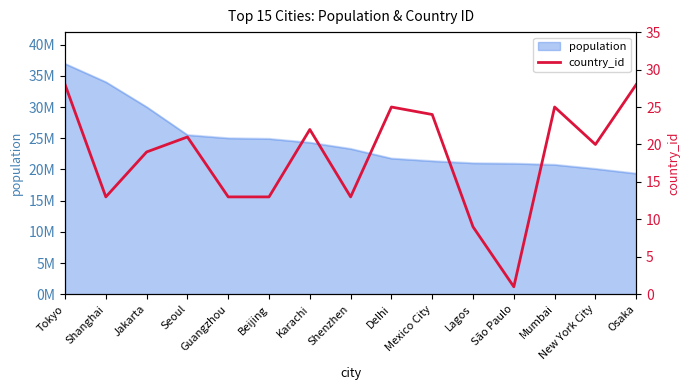

What position from the left is Mumbai?

13